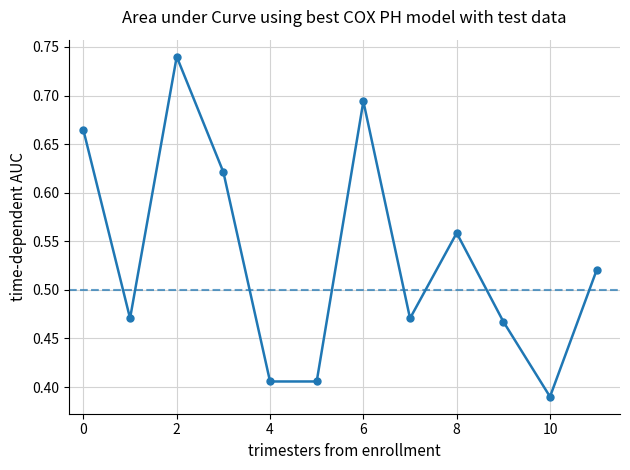

How many points are higher than both their immediate neighbors (excluding endpoints)?

3